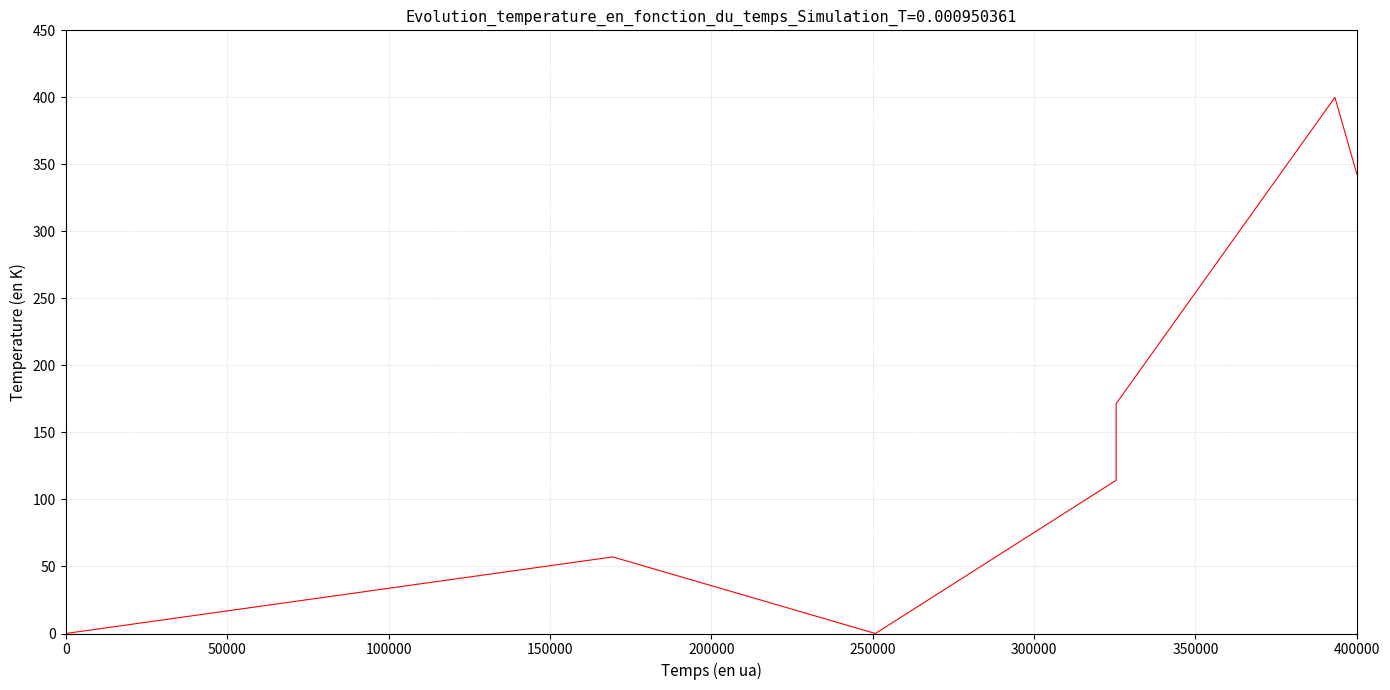

The chart shows a value of 249.8 at 12. True or false?

False